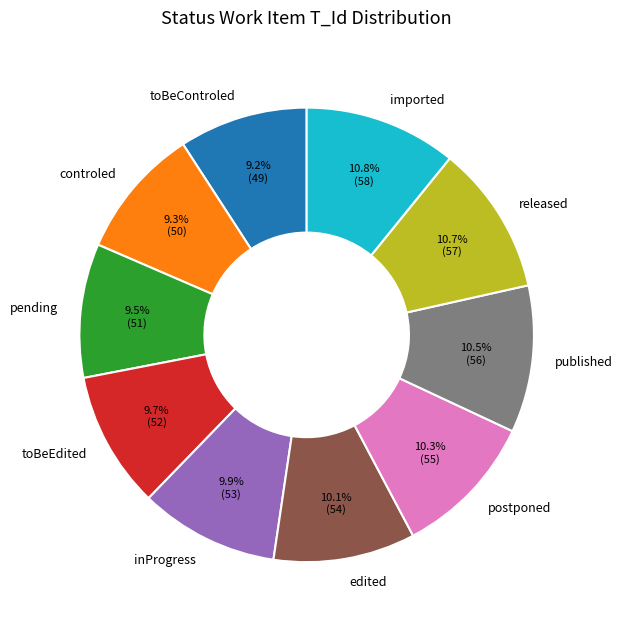

Does toBeControled account for over 50% of the chart?

No